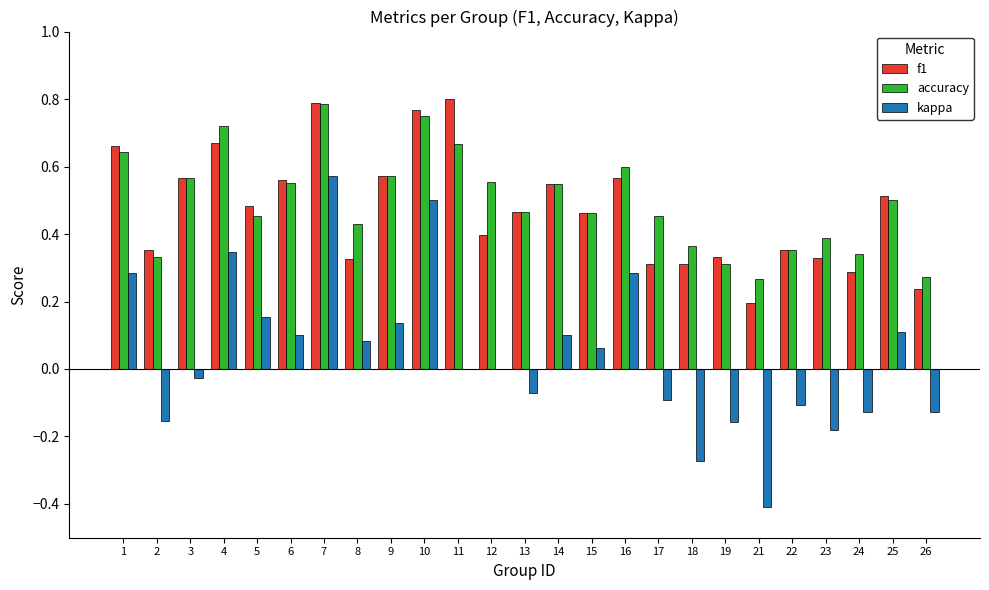

At which category is the sum across all series the highest?

7